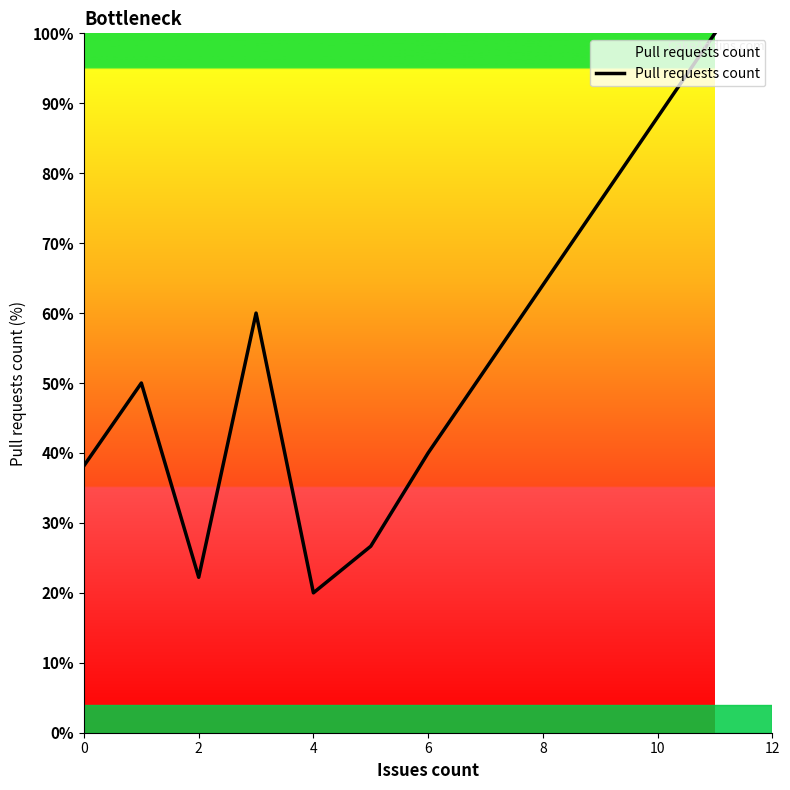

What is the average value?

44.6